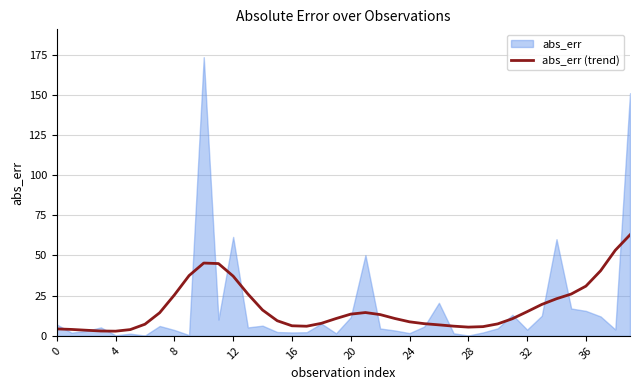

Approximately how many times larger is the value at 19 compared to 26?

1.6